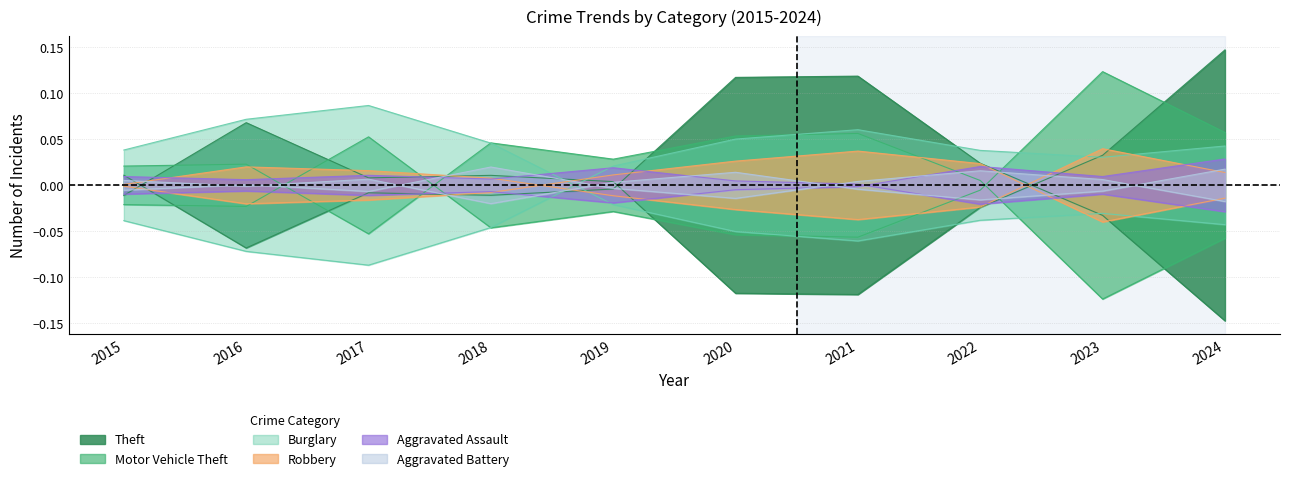

What are all the series names shown in the legend?

Theft, Motor Vehicle Theft, Burglary, Robbery, Aggravated Assault, Aggravated Battery